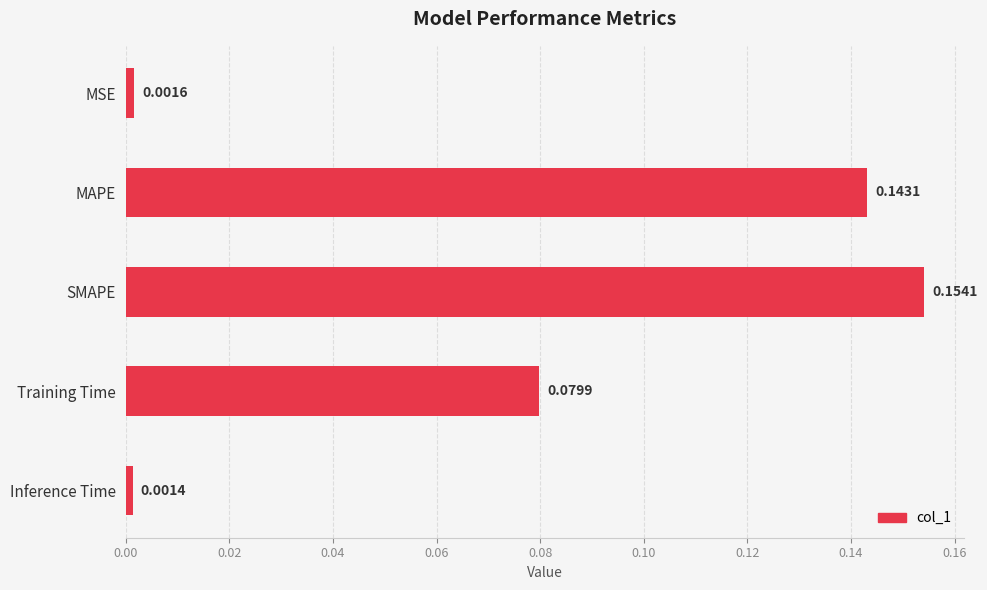

Rank the categories by value from lowest to highest.

Inference Time, MSE, Training Time, MAPE, SMAPE